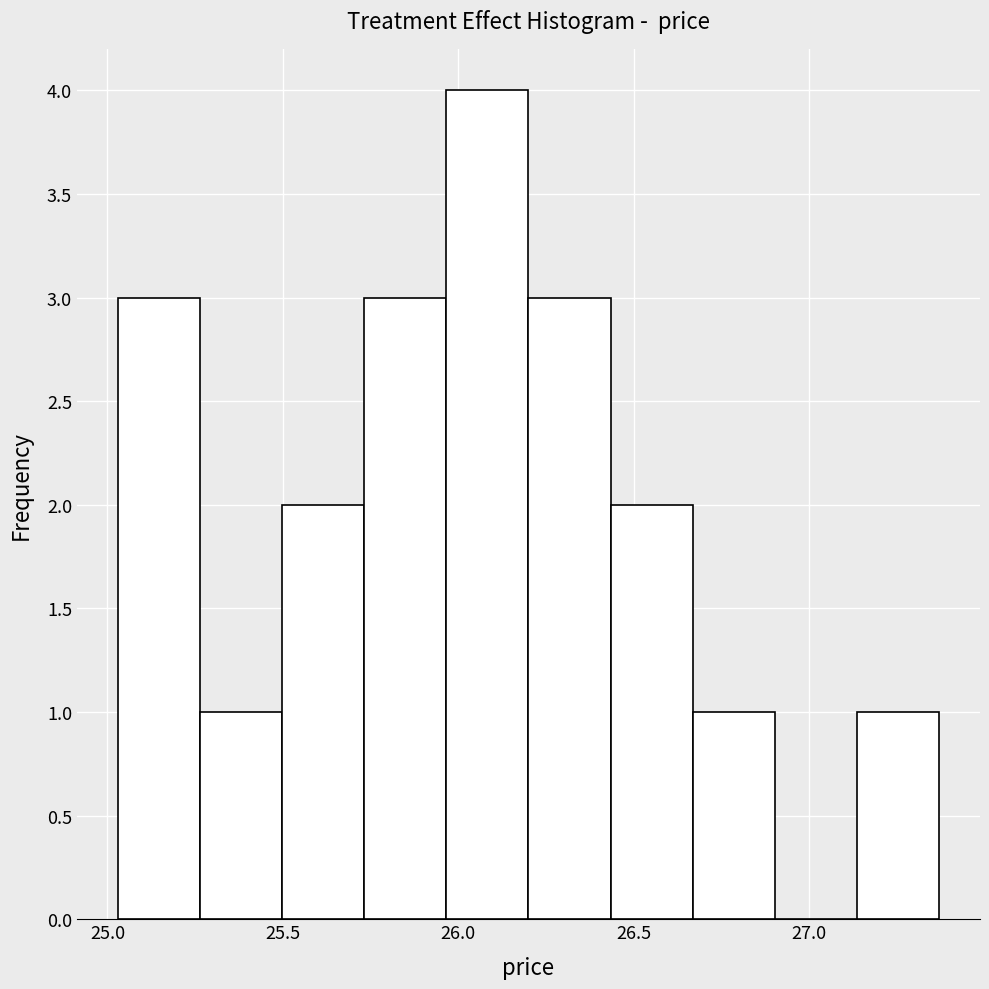

Reading left to right, list every bar in this chart as the range it spans on the x-axis followed by its height. Neither the bar edges nor the heights are printed on the chart, so give them approximately, as read against the axes.

25.05 to 25.25: 3
25.25 to 25.50: 1
25.50 to 25.75: 2
25.75 to 25.95: 3
25.95 to 26.20: 4
26.20 to 26.45: 3
26.45 to 26.65: 2
26.65 to 26.90: 1
26.90 to 27.15: 0
27.15 to 27.35: 1